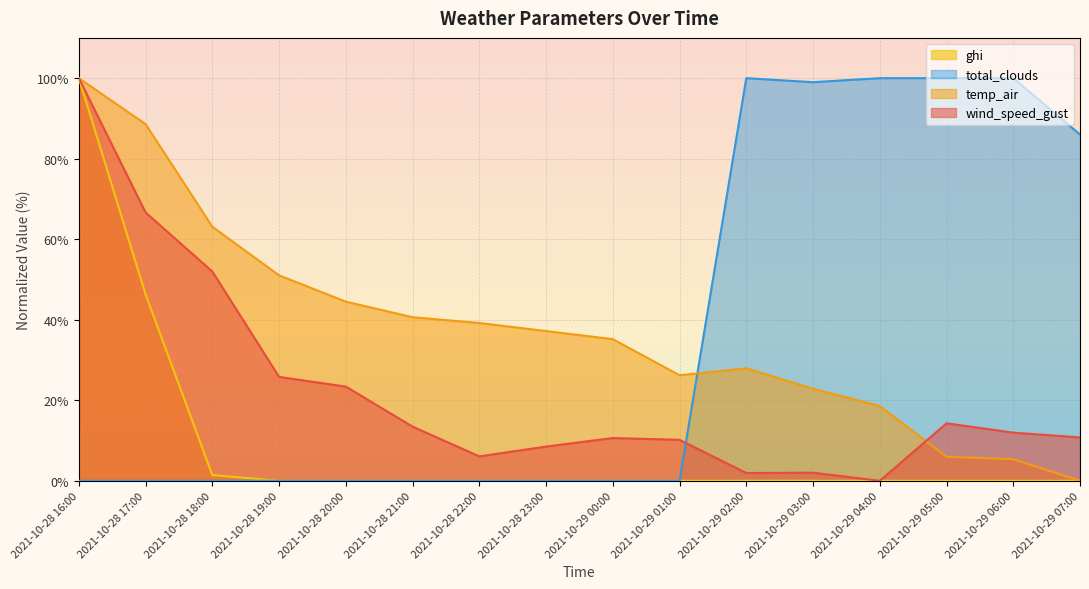

Is it true that wind_speed_gust equals 66.6 at 2021-10-28 17:00?

True